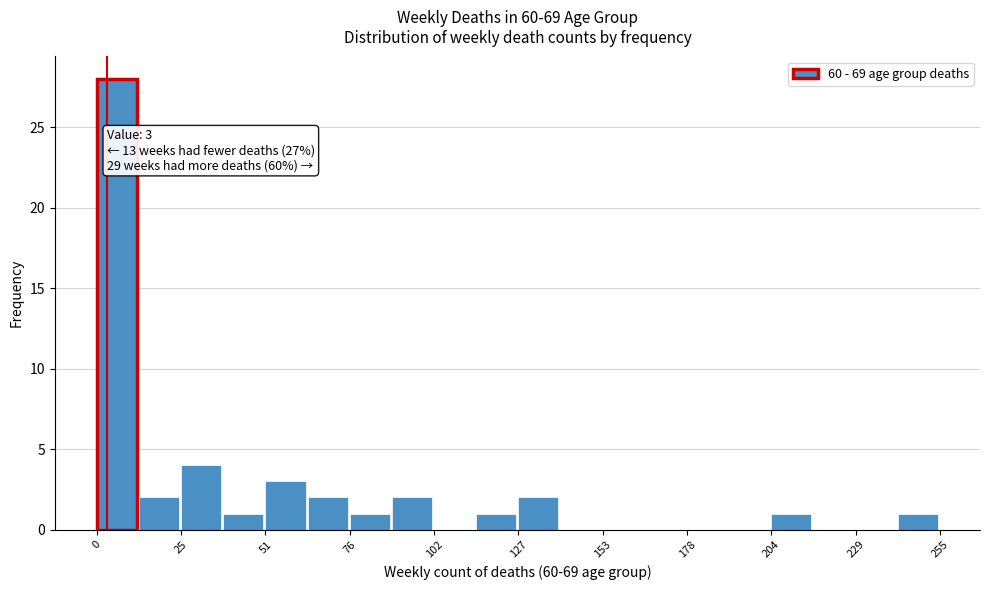

Read against the x-axis, roughly where is the centre of the tallest bar?

5